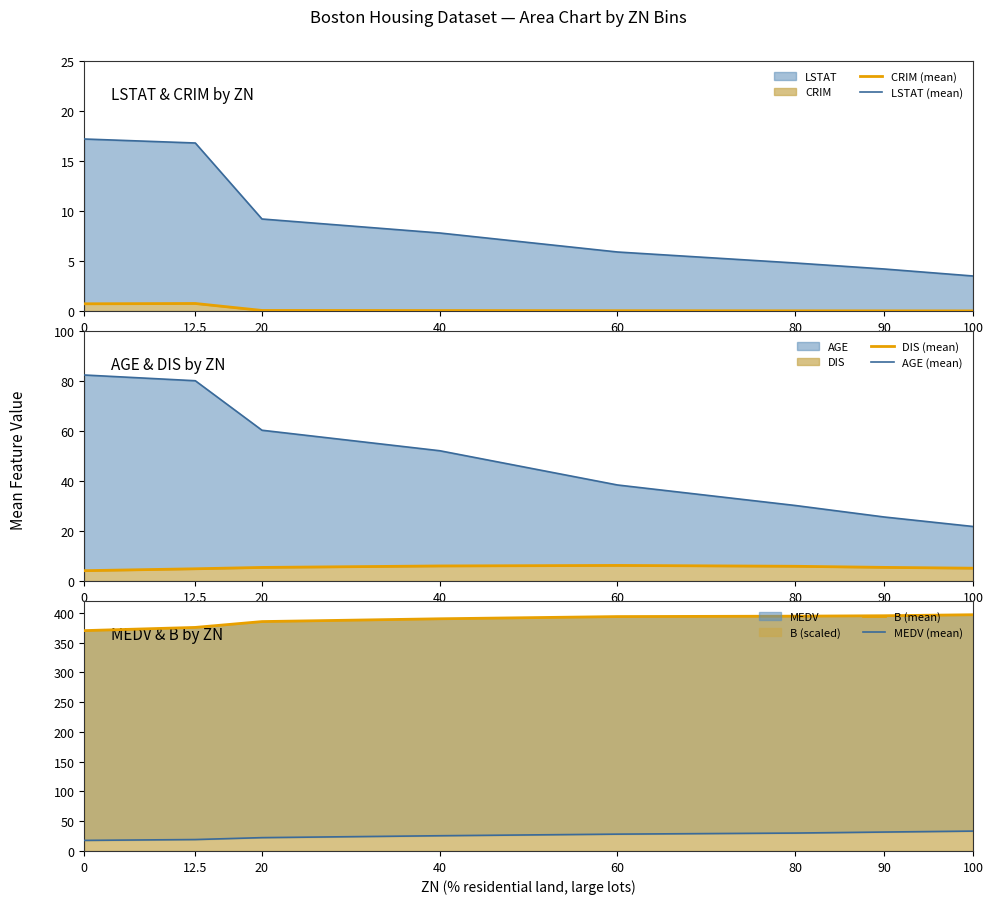

True or false: MEDV (mean) has more than 1 interior local peaks.

False